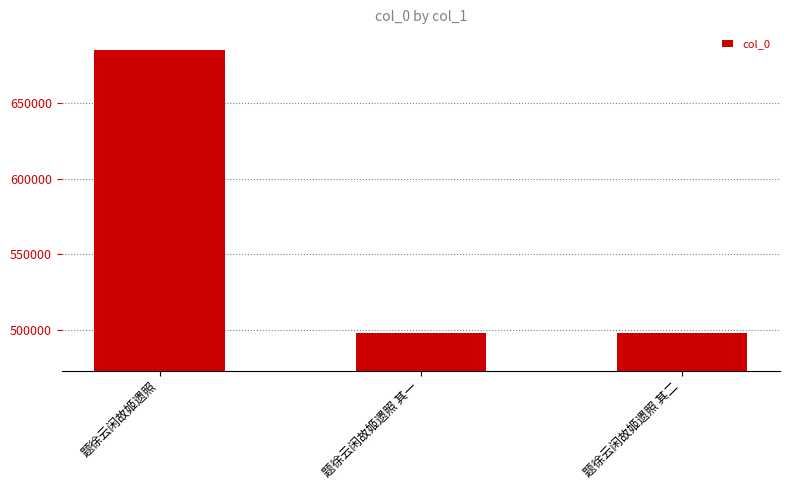

How many data points are less than 497976?

1